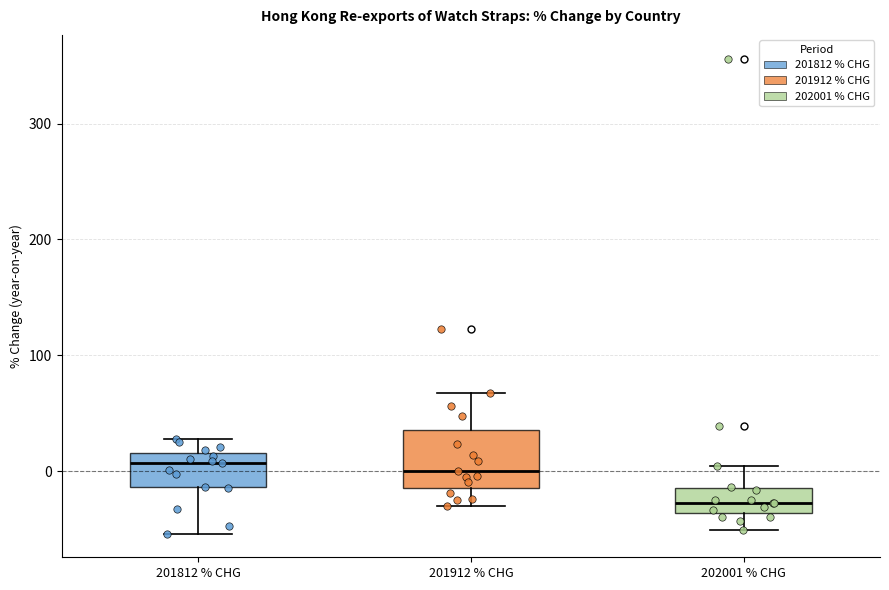

Where does the lower whisker of the box for 201912 % CHG end on the y-axis? The values are not printed on the chart, so give them approximately, as read against the axis.

-30